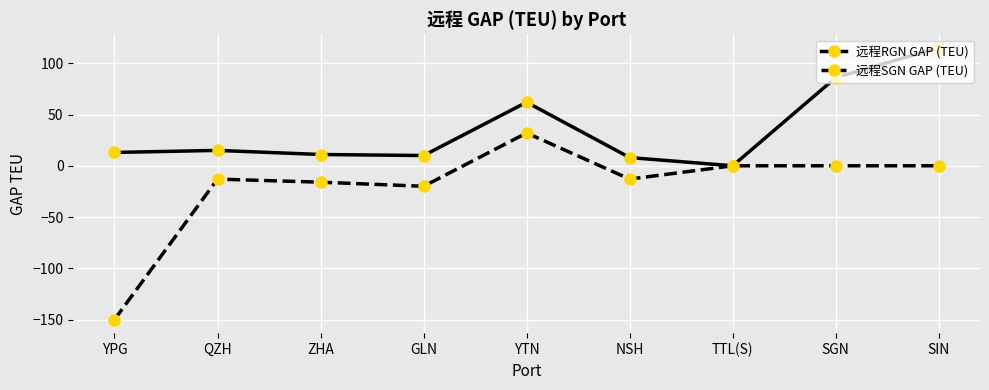

What is the label of the 5th point from the left?

YTN